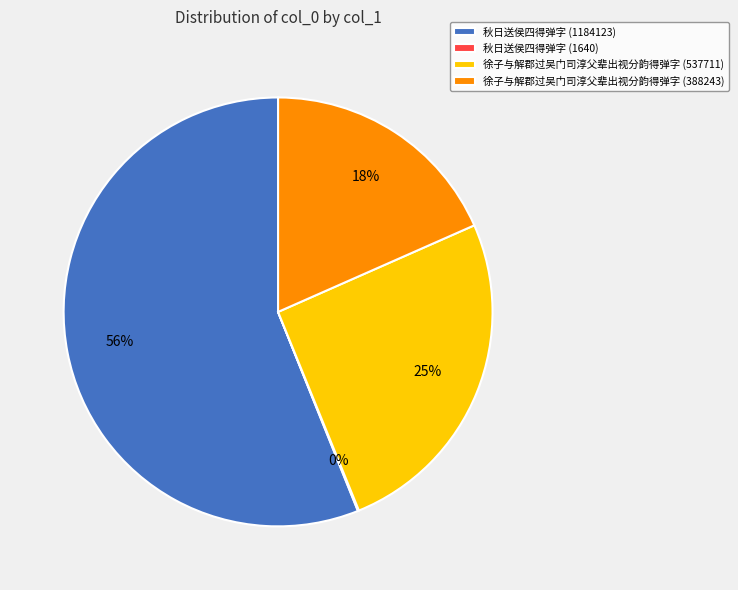

Is the sum of 徐子与解郡过吴门司淳父辈出视分韵得弹字 (537711) and 秋日送侯四得弹字 (1184123) greater than half?

Yes